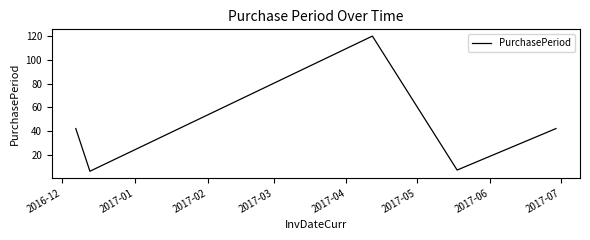

Count the number of categories in the chart.

6